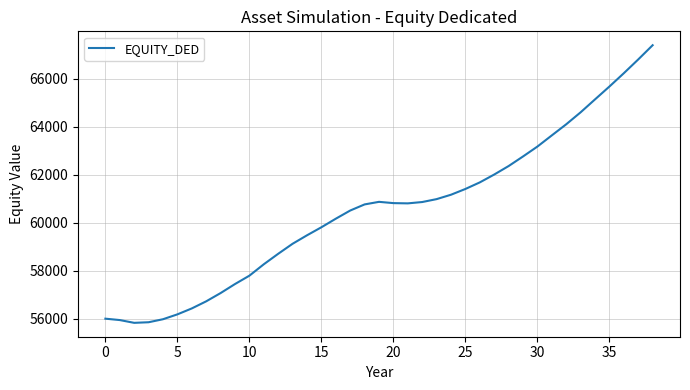

What is the difference between the maximum and minimum values?

11566.3